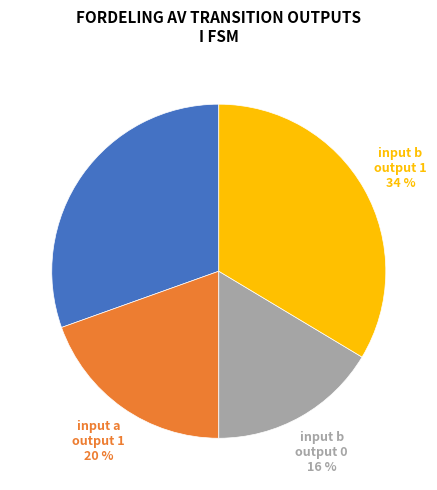

Do input b output 1 and input a output 0 together represent more than half of the pie?

Yes